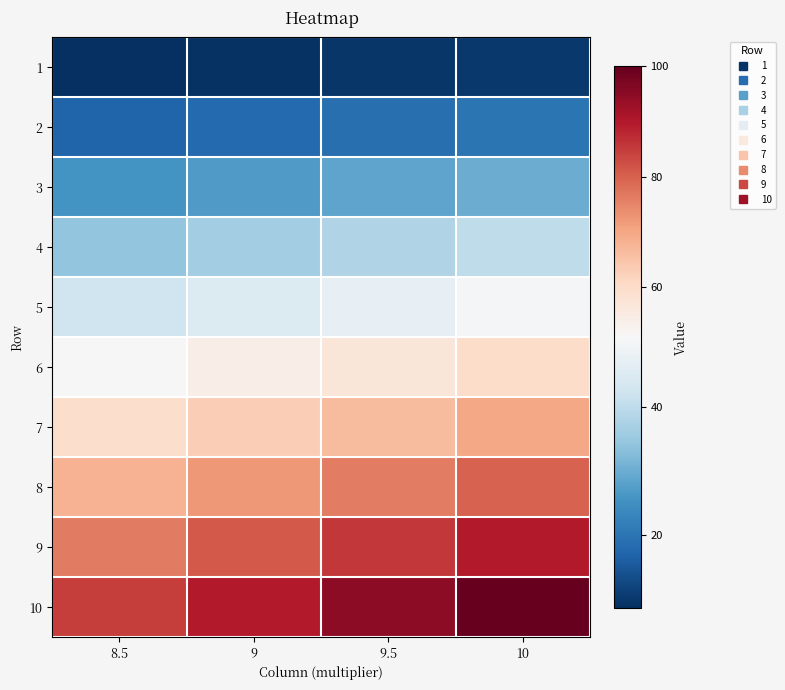

What is the total value across all series at 9.5?

522.5